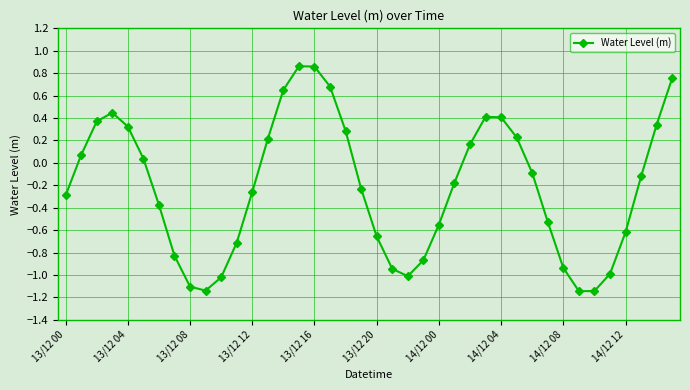

How many interior local peaks (higher than both neighbors) does the data have?

3